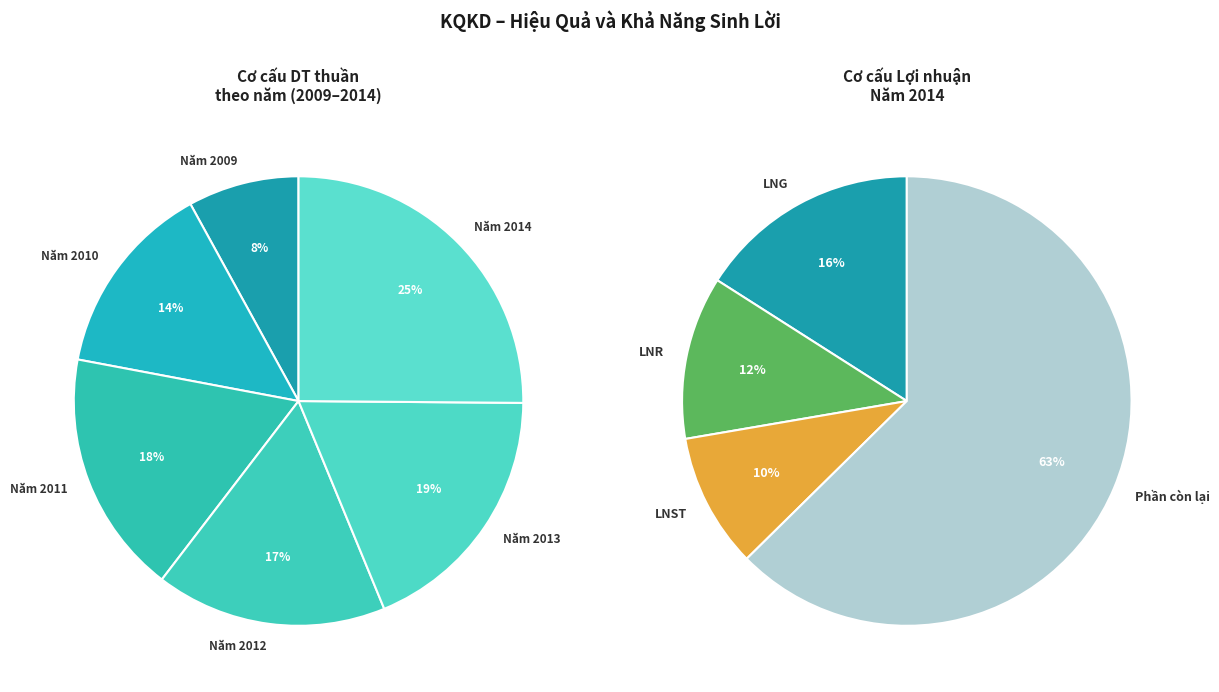

The Năm 2011 slice represents 18% of the pie. True or false?

True